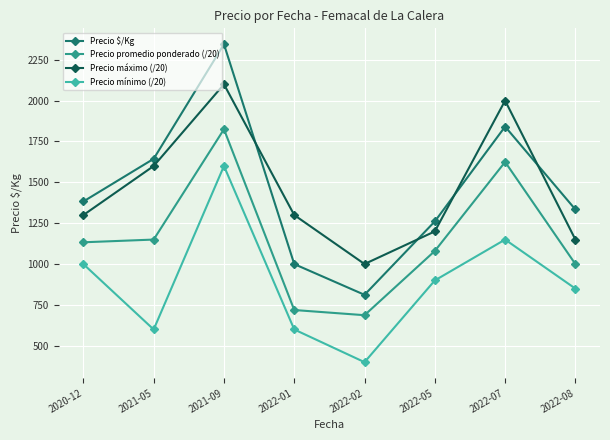

What position from the left is 2022-05?

6